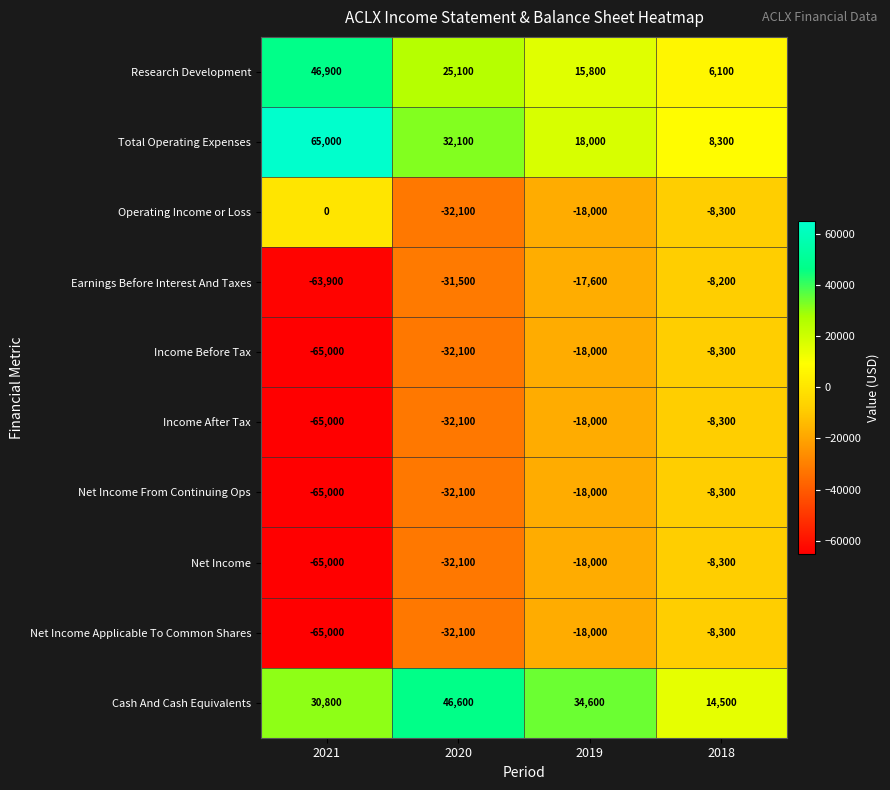

What is the total value across all series at 2018?

-29100